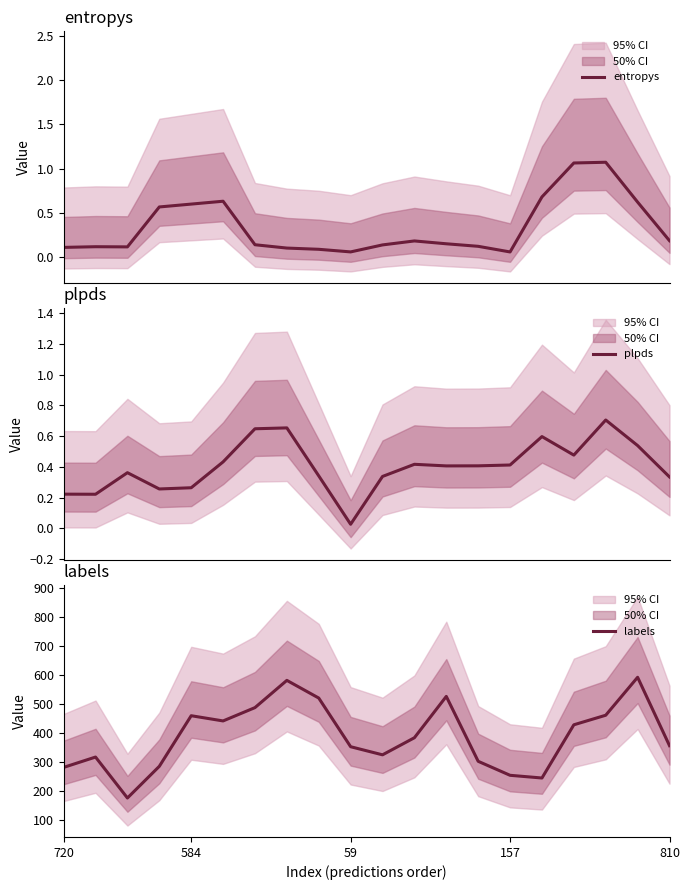

What is the maximum value for labels?

592.0